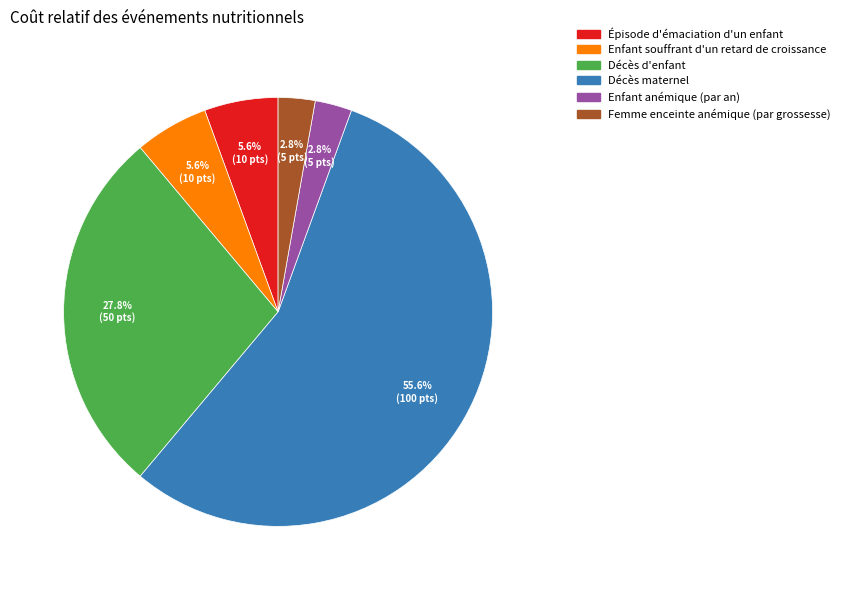

To the nearest percent, what is the difference between the Femme enceinte anémique (par grossesse) and Décès maternel slice percentages?

53%